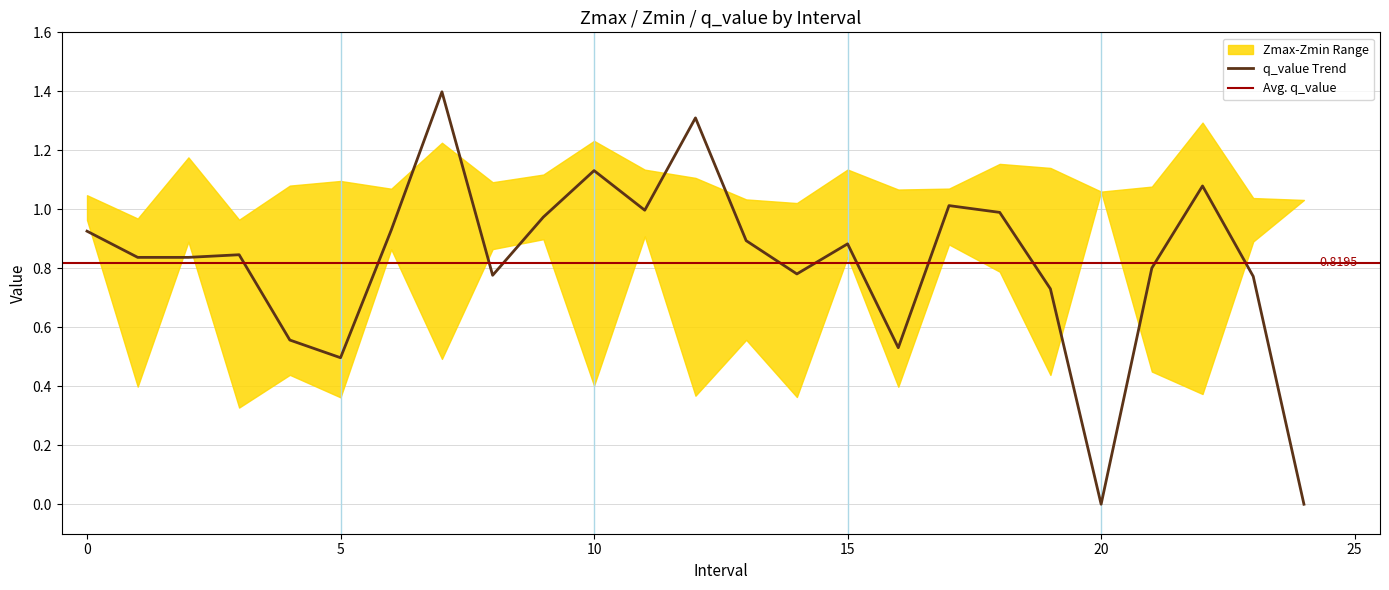

In Zmax, how many points are higher than both neighbors (excluding endpoints)?

7